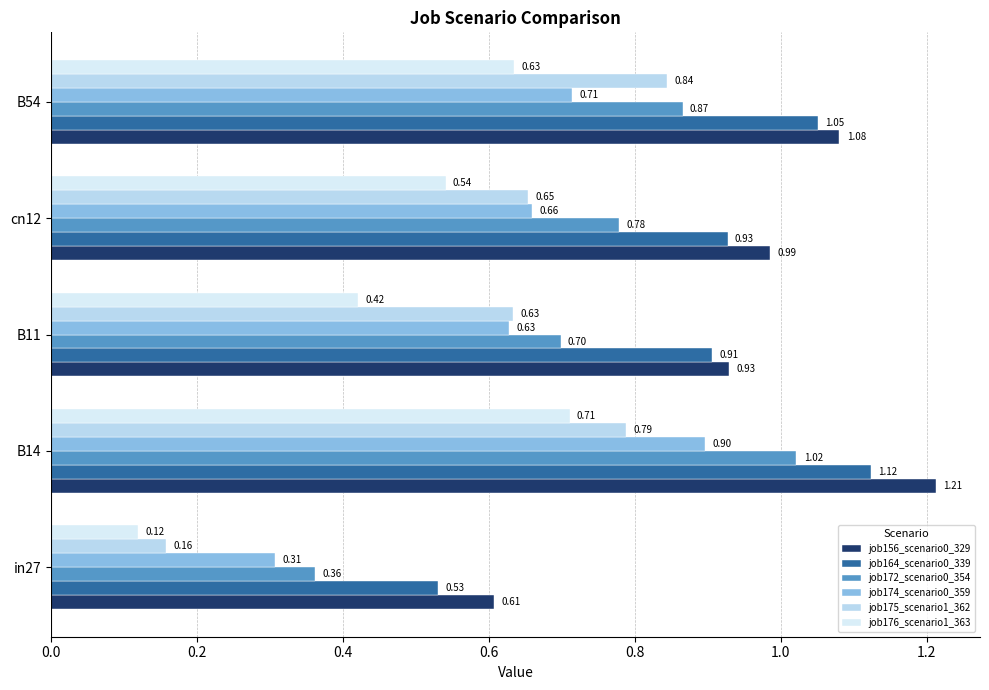

At how many categories does at least one series exceed 0?

5